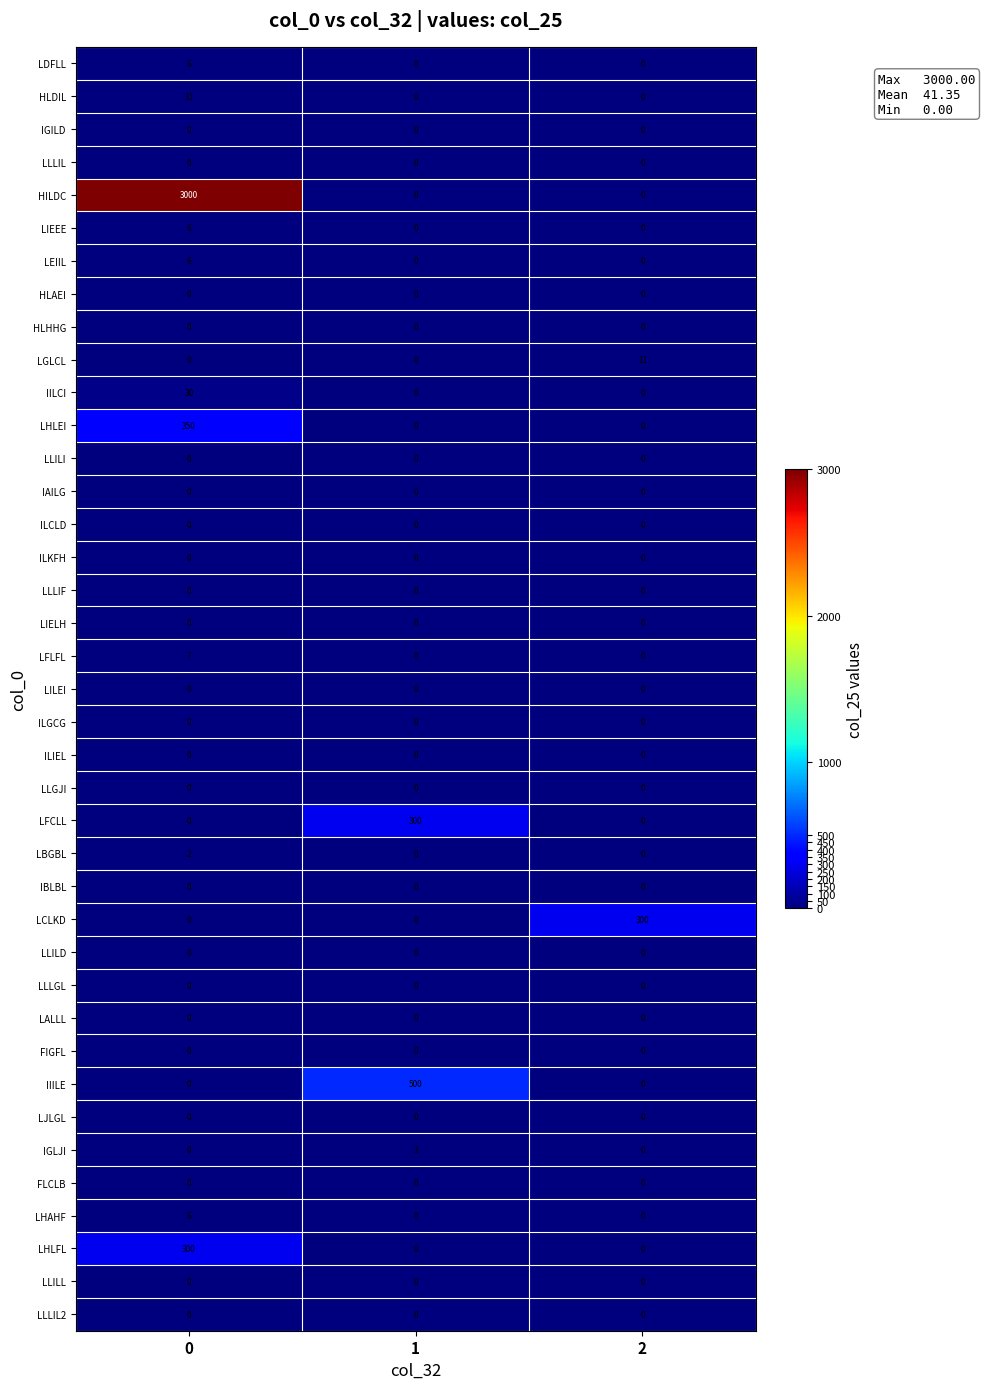

Between 0 and 2, which series saw the biggest shift?

HILDC